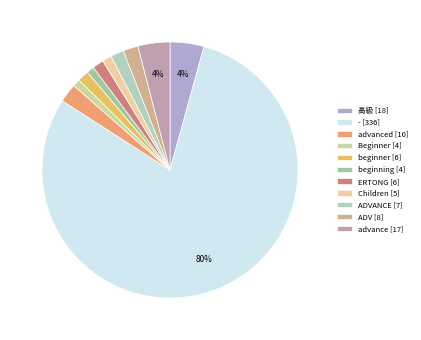

Which slice is the smallest?

Beginner